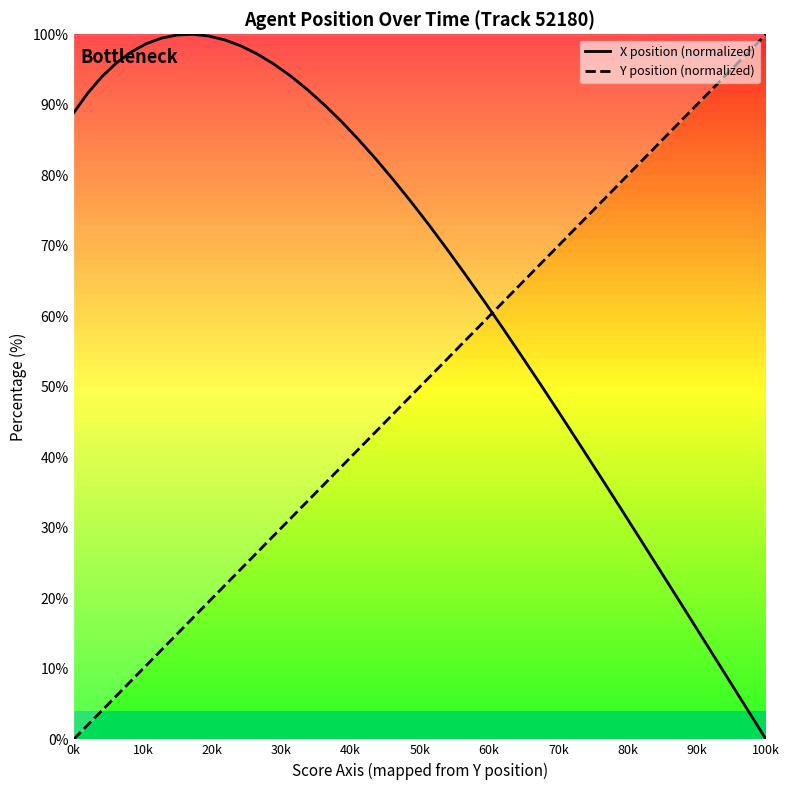

At which label does Y position (normalized) reach its minimum?

0k